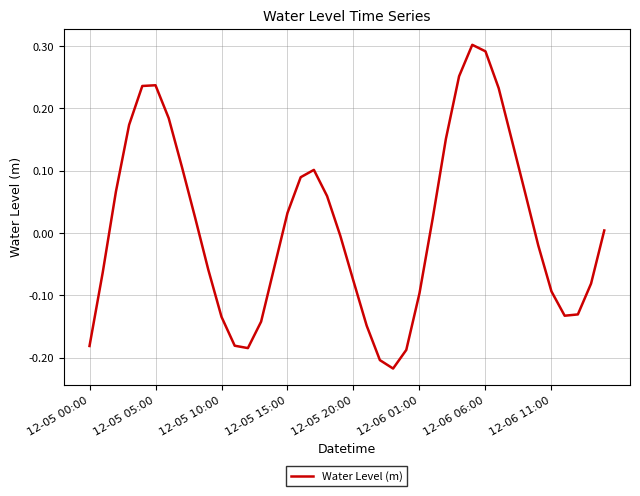

How many categories are shown in the chart?

40